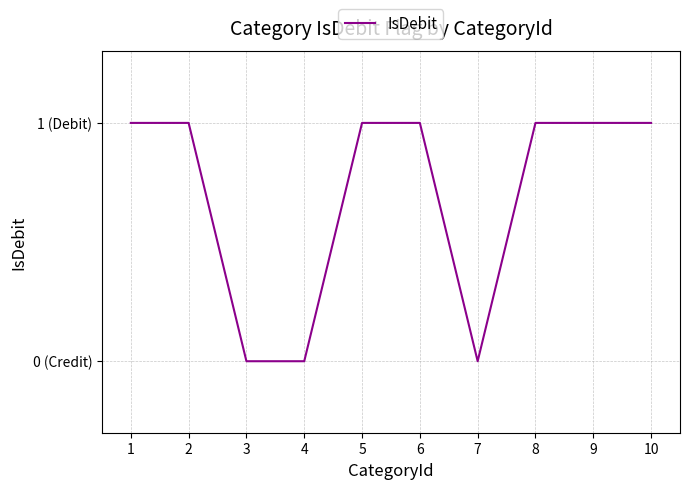

Is this an area chart (filled region under the line)?

No